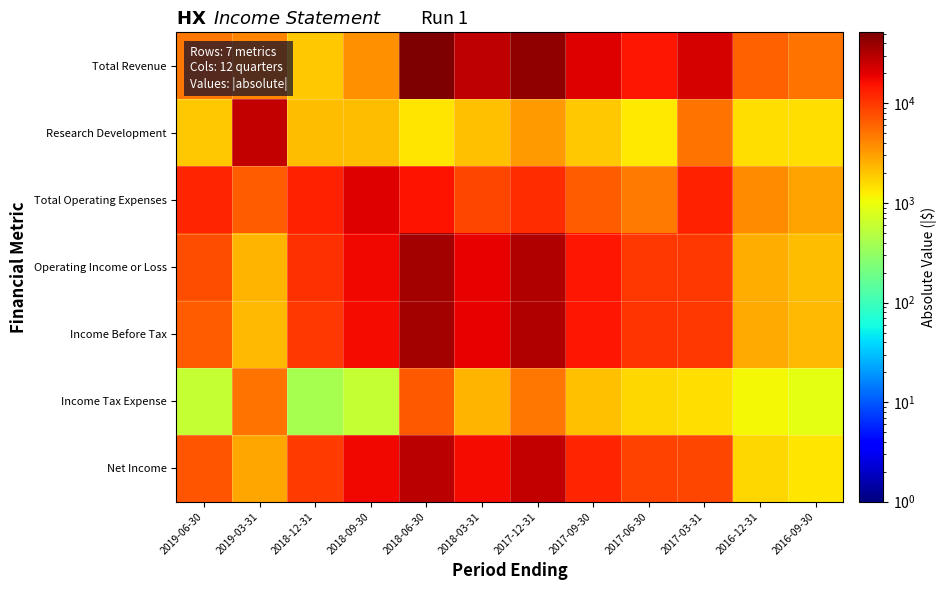

Which series has the largest total across all categories?

Total Revenue